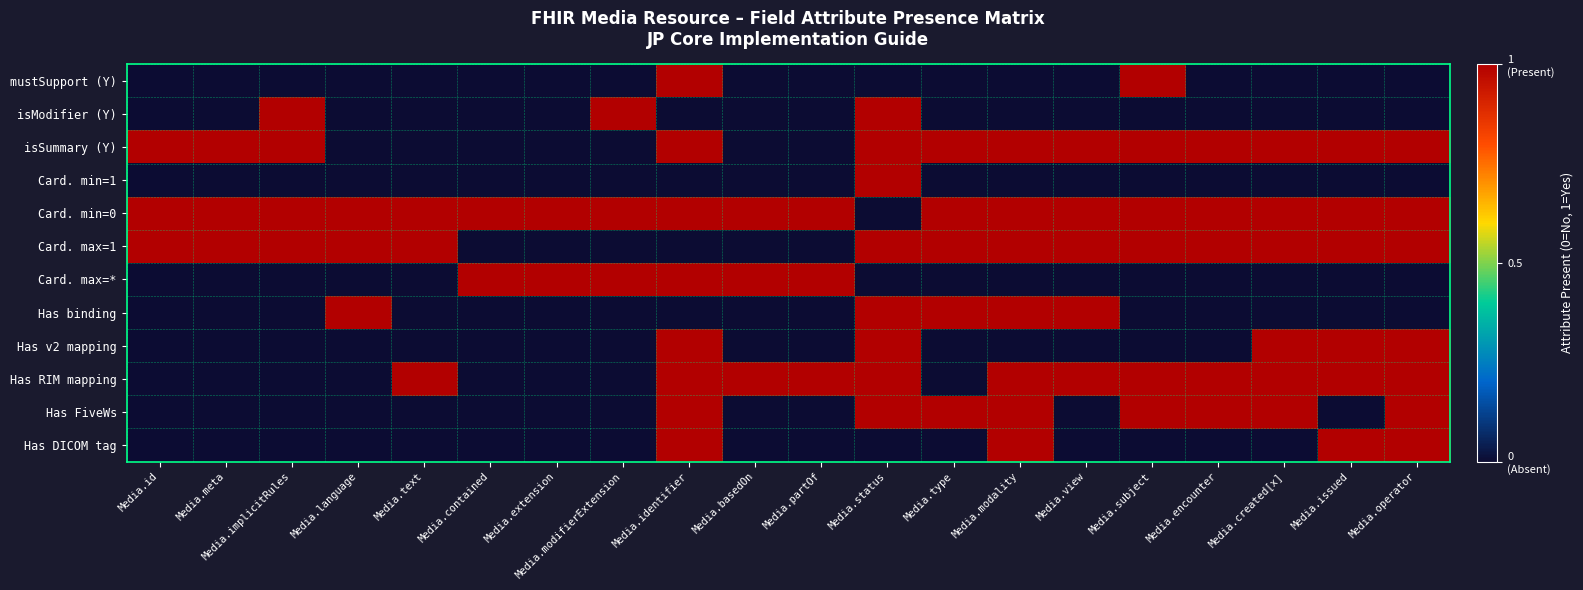

Which series has the largest range (max minus min)?

mustSupport (Y)